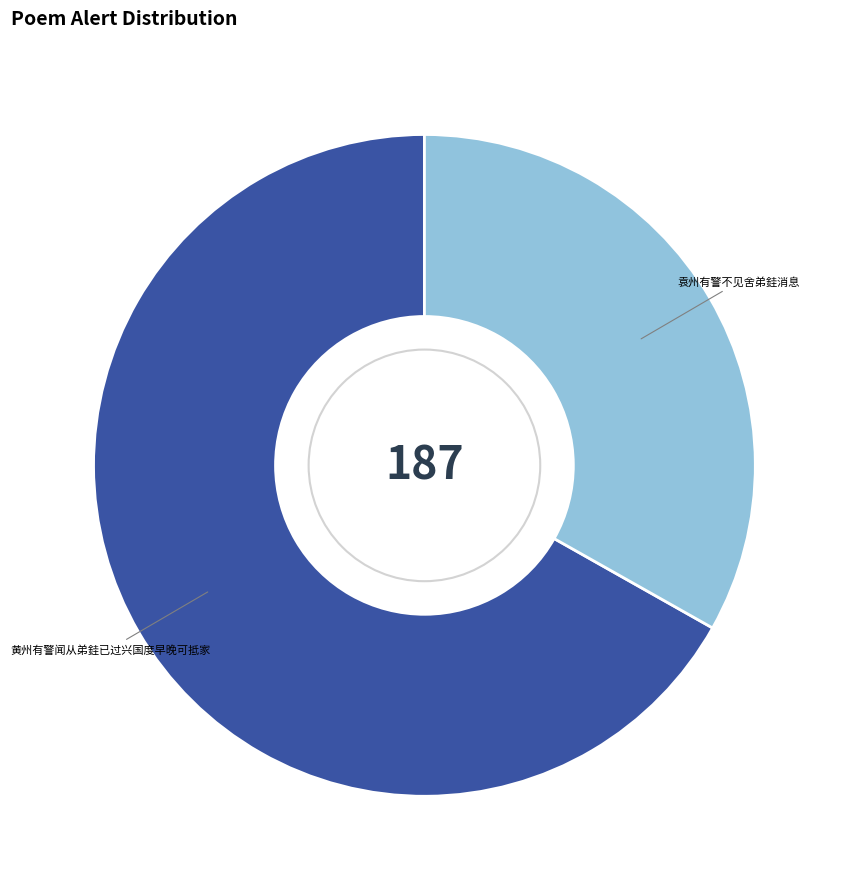

Does any single category account for the majority?

Yes